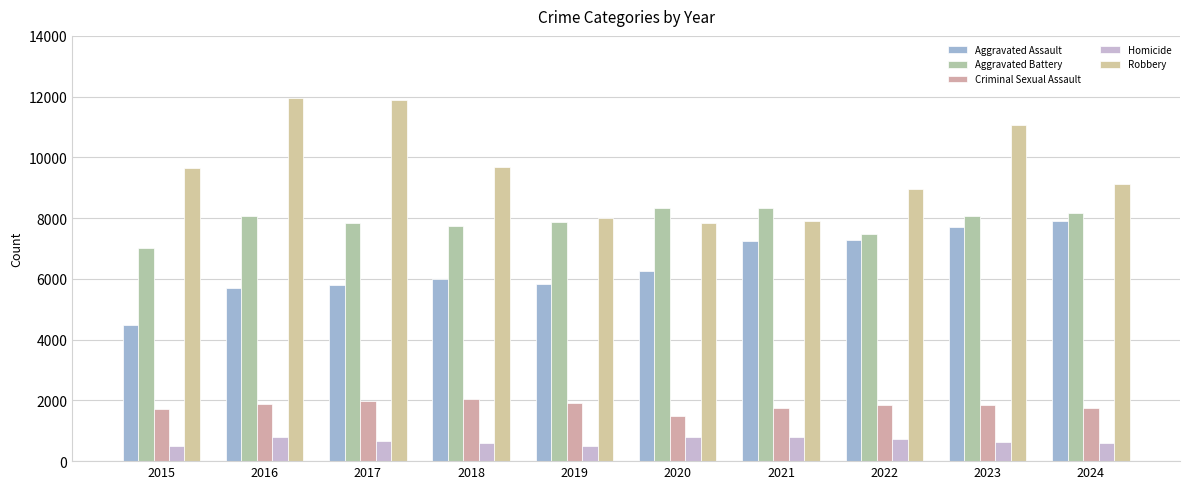

List the series in order of their peak value, highest first.

Robbery, Aggravated Battery, Aggravated Assault, Criminal Sexual Assault, Homicide